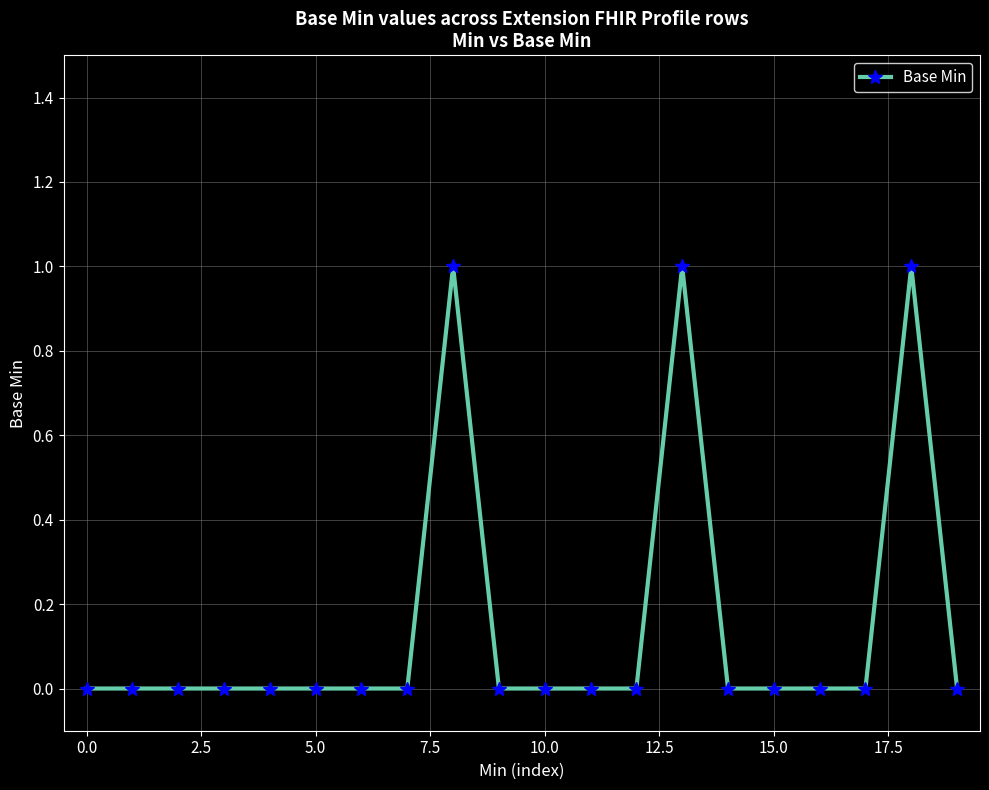

True or false: there are more than 1 points higher than both neighbors.

True